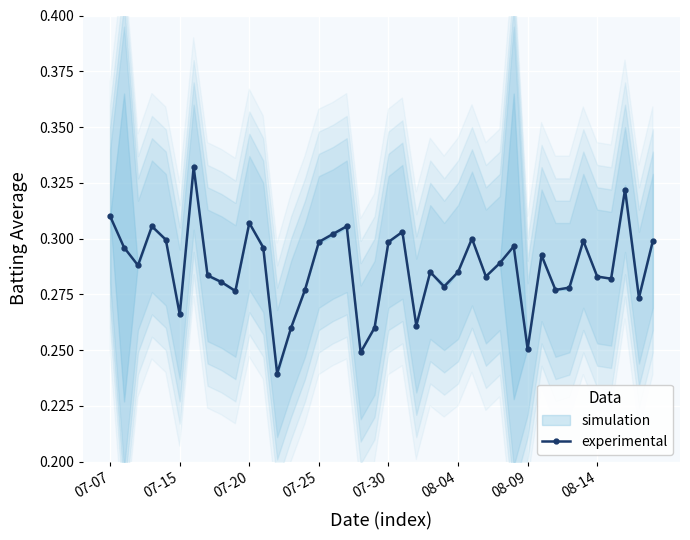

Count the values in the range 0 to 1.

40